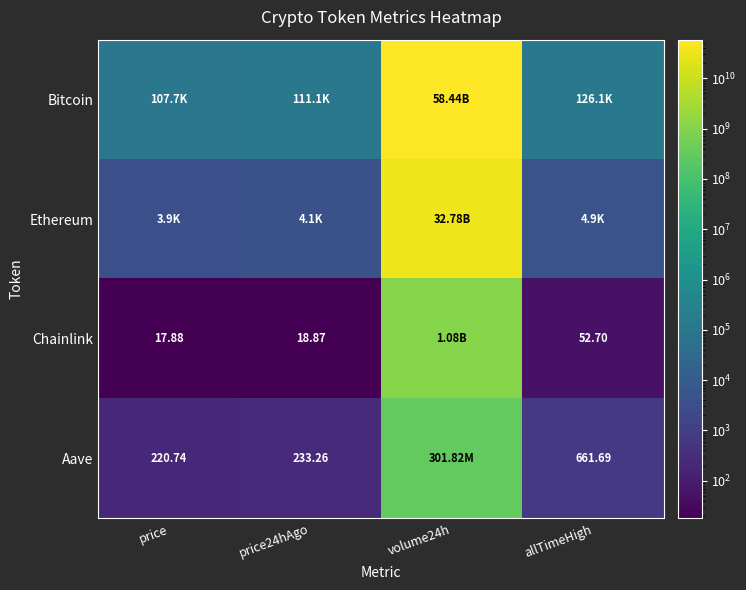

Which category has the highest value in the Aave series?

volume24h